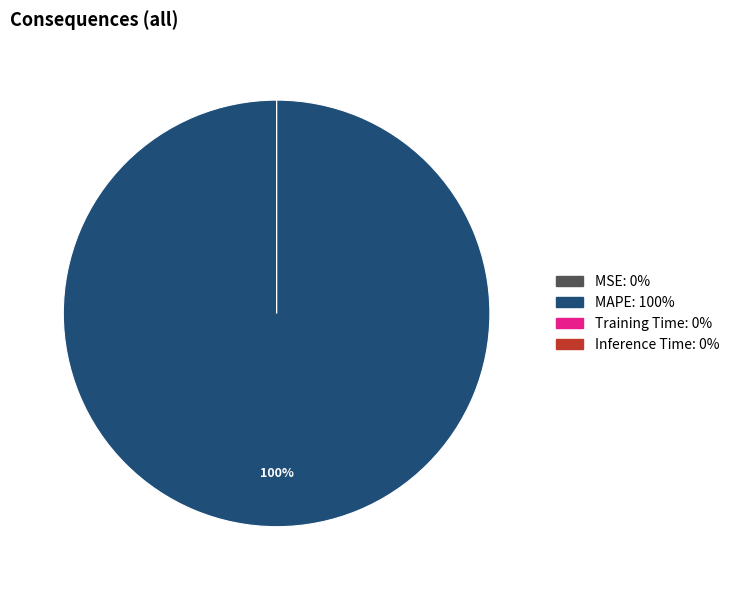

Which slice represents more than half of the pie?

MAPE